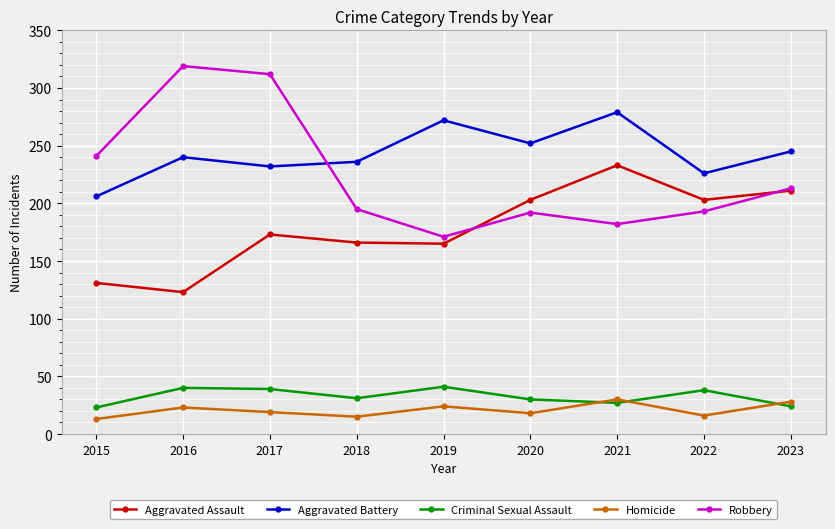

What is the sum of all Aggravated Assault values?

1608